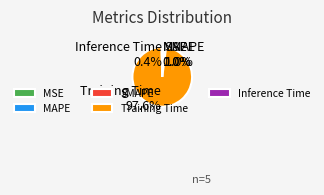

To the nearest percent, what is the average slice percentage?

20%